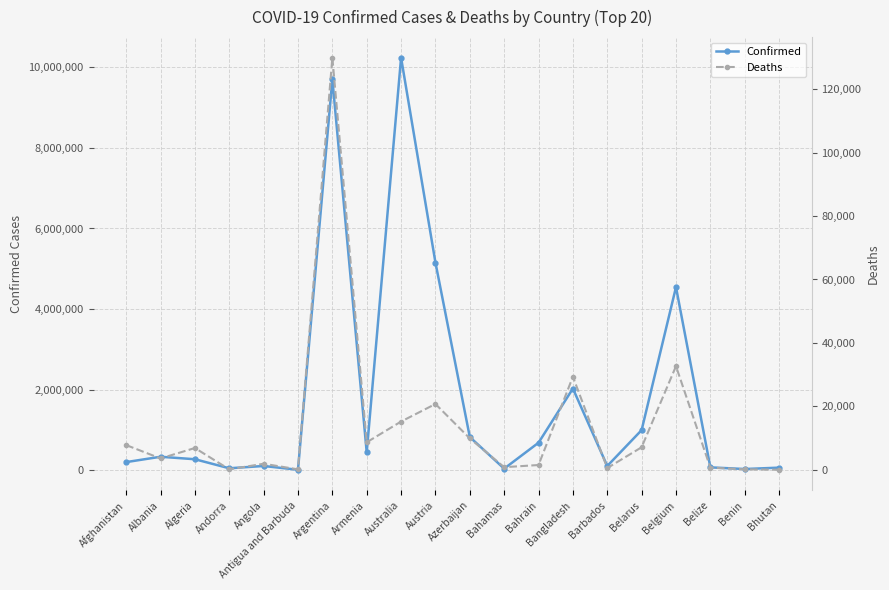

What is the sum of all Confirmed values?

35872679